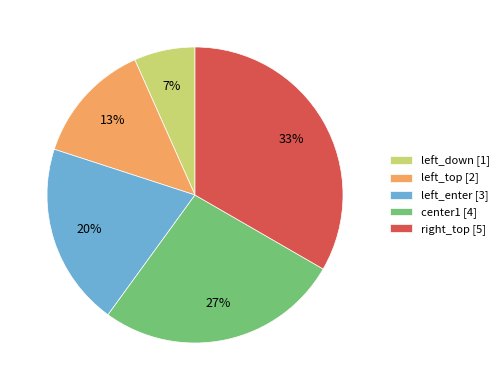

To the nearest percent, what is the average slice percentage?

20%